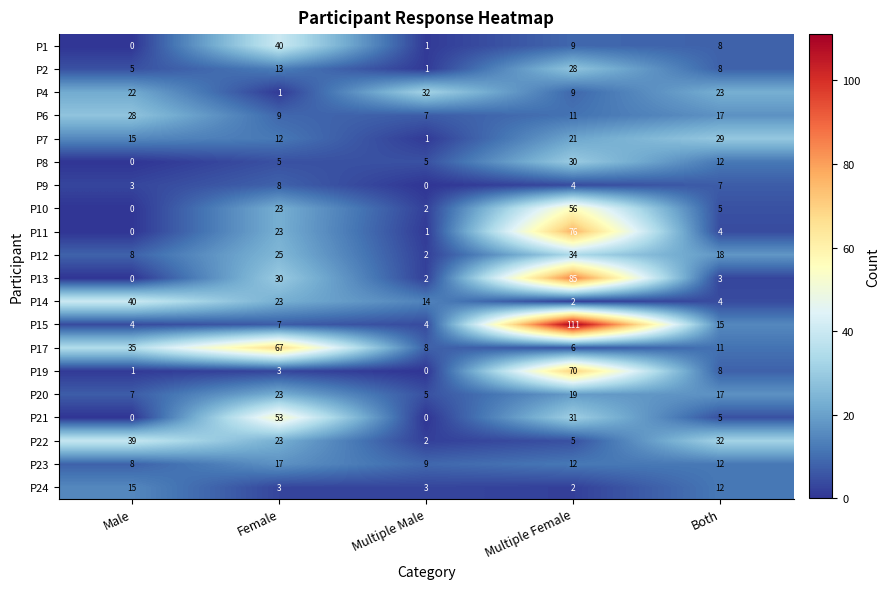

How many positive values does the P13 series have?

4